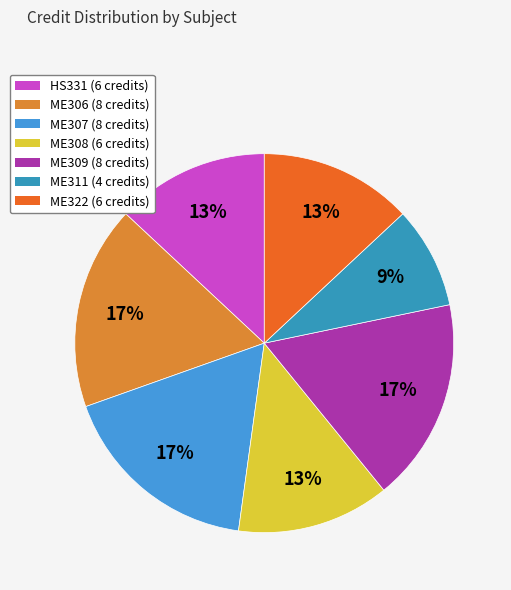

Is the sum of HS331 and ME308 greater than half?

No